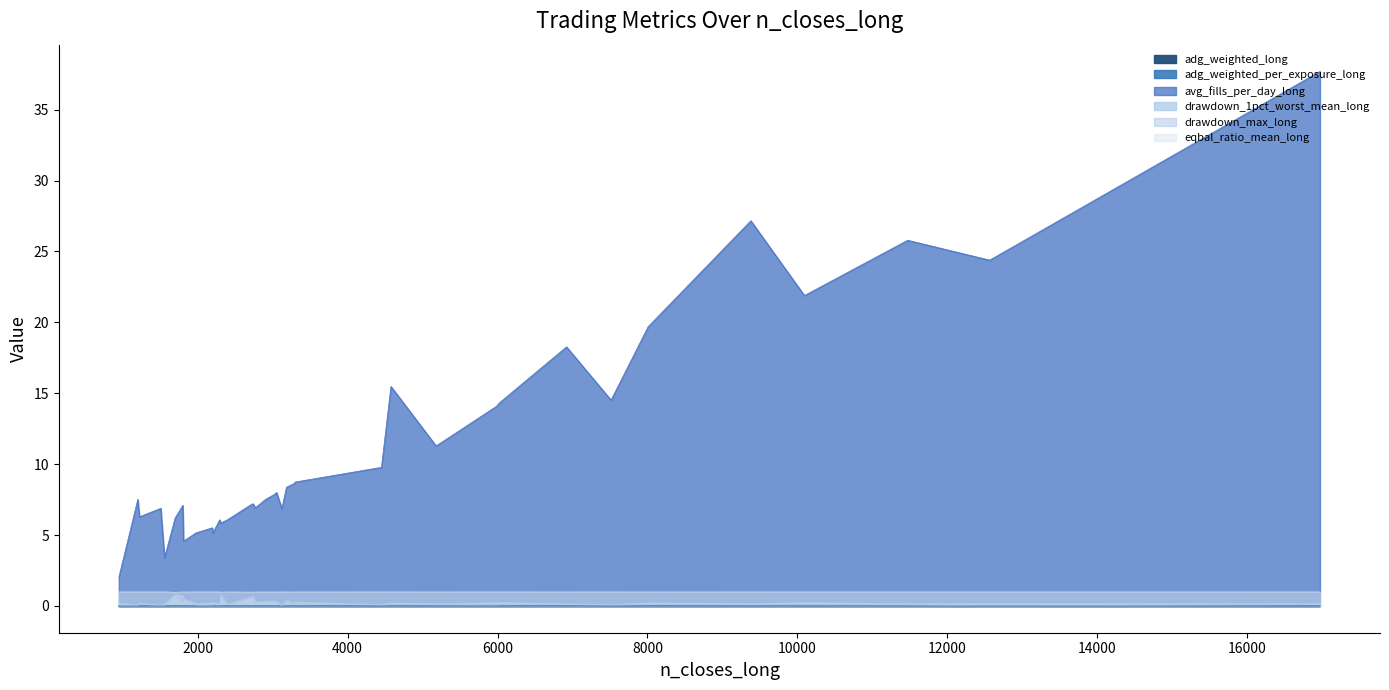

What is the total value across all series at 1811?

6.5